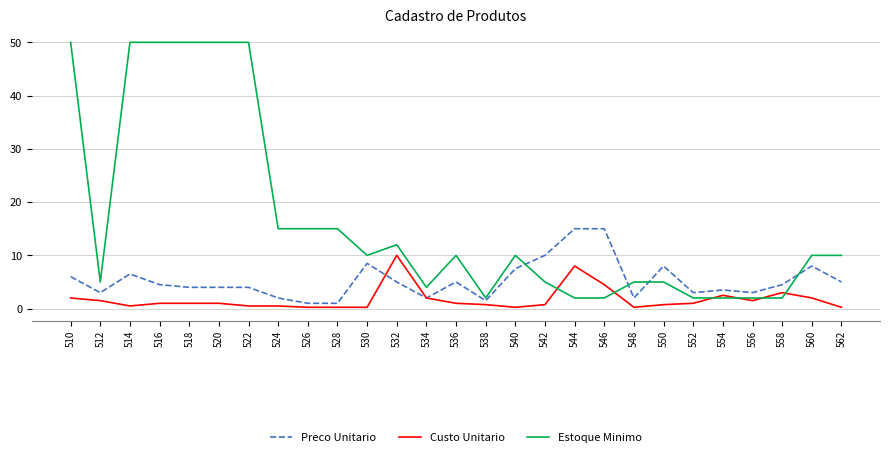

Between 550 and 552, which series saw the biggest shift?

Preco Unitario